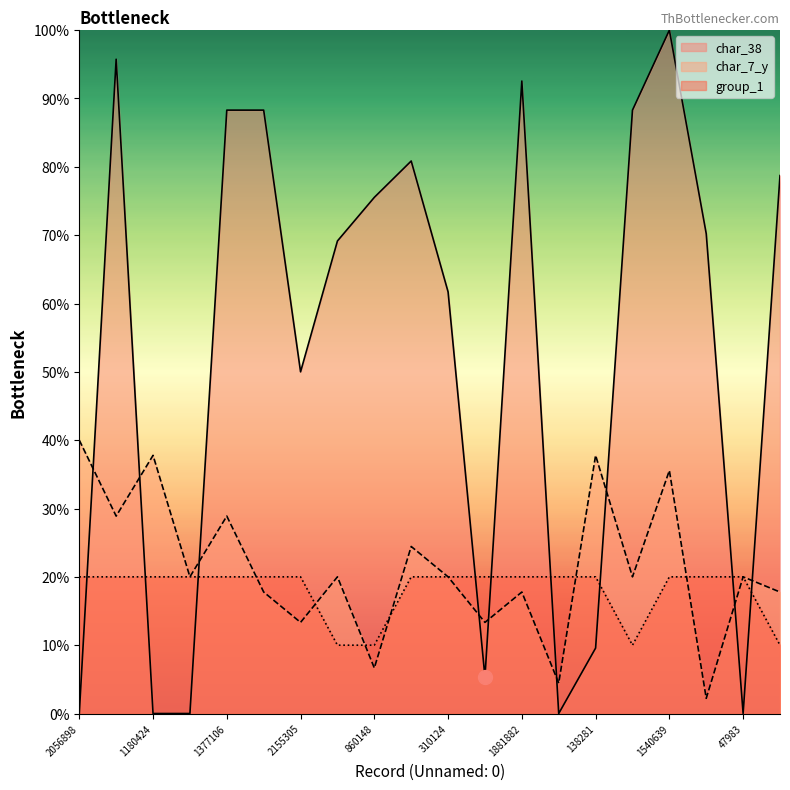

Where is char_38 nearest to the value 50?

2155305